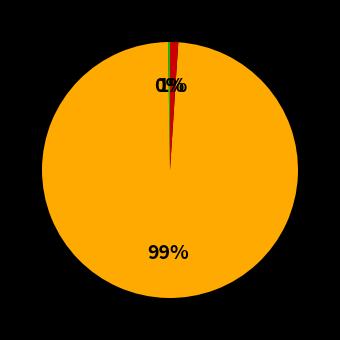

To the nearest percent, what is the average slice percentage?

33%